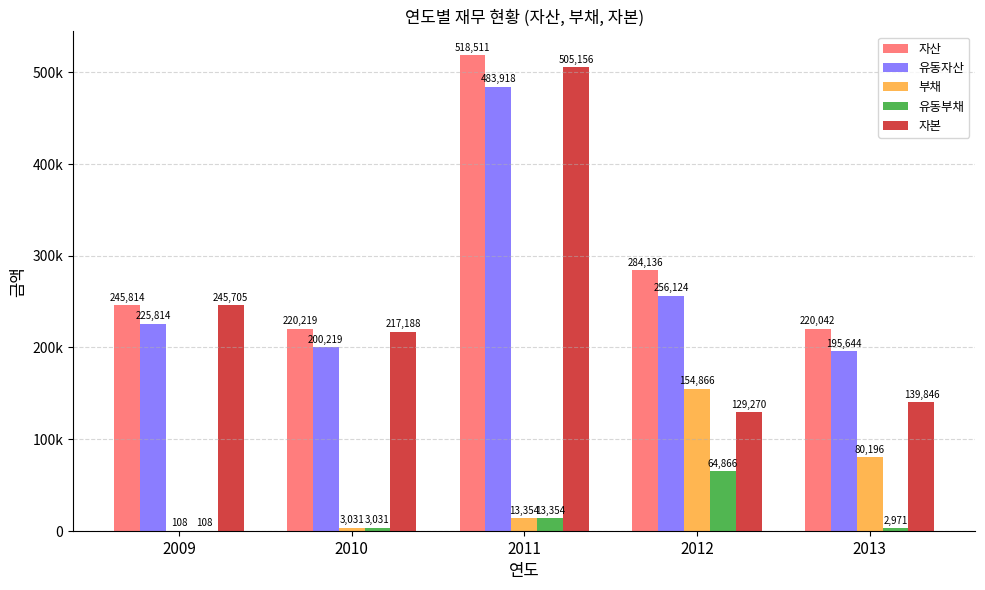

What is the lowest value of the 유동자산 series?

195644